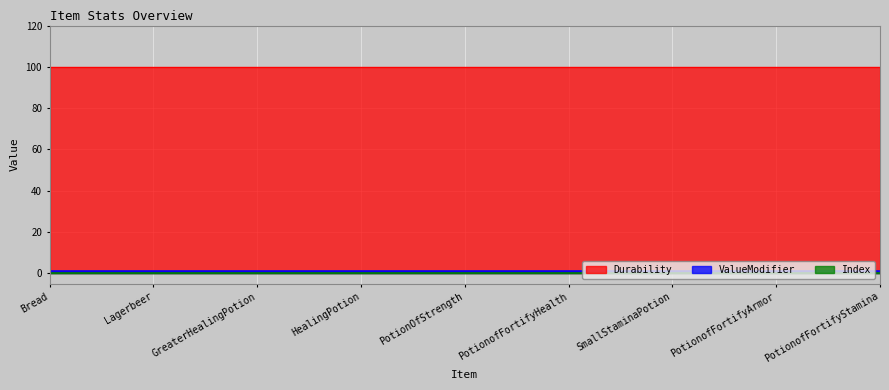

What position from the left is PotionofFortifyHealth?

6